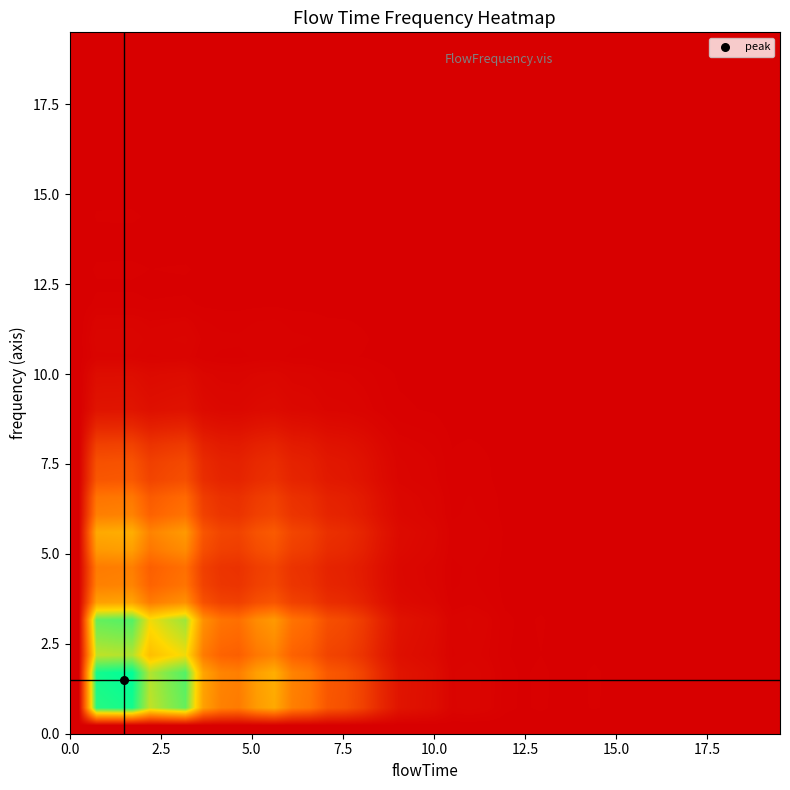

How many data points does each series have?

40